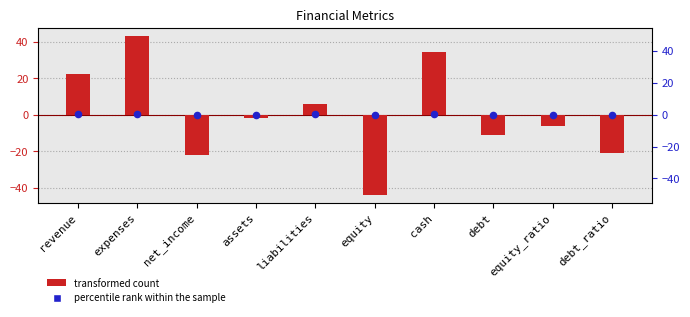

At how many categories does at least one series exceed -14?

10